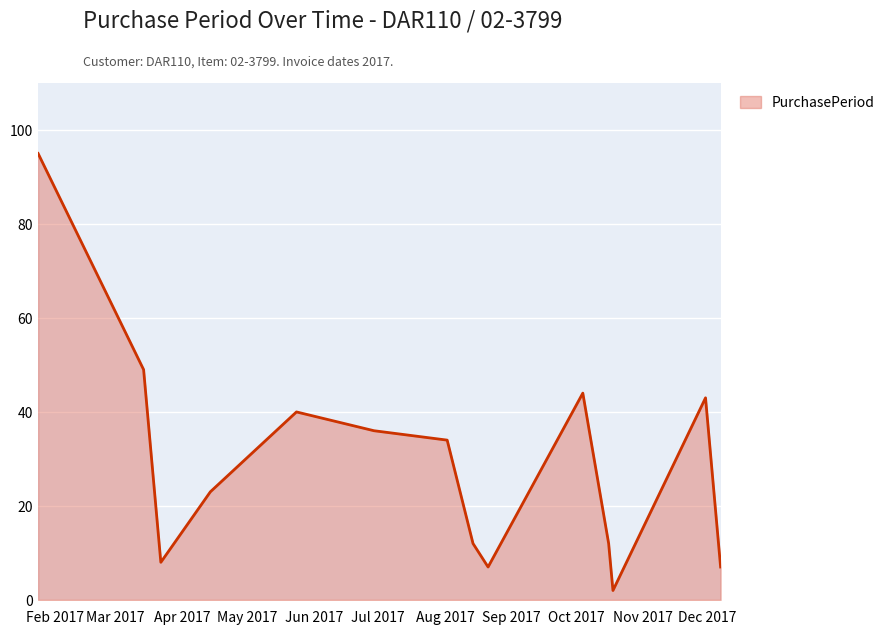

What is the difference between the maximum and minimum values?

93